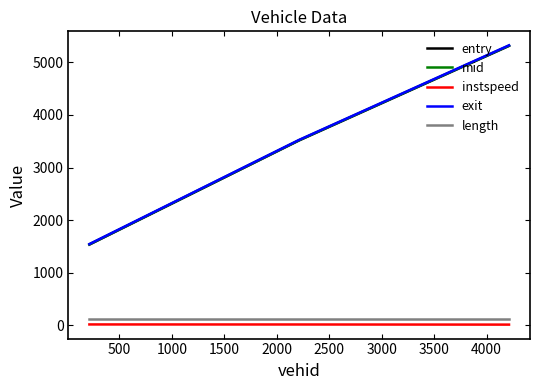

What is the greatest value displayed?

5324.6